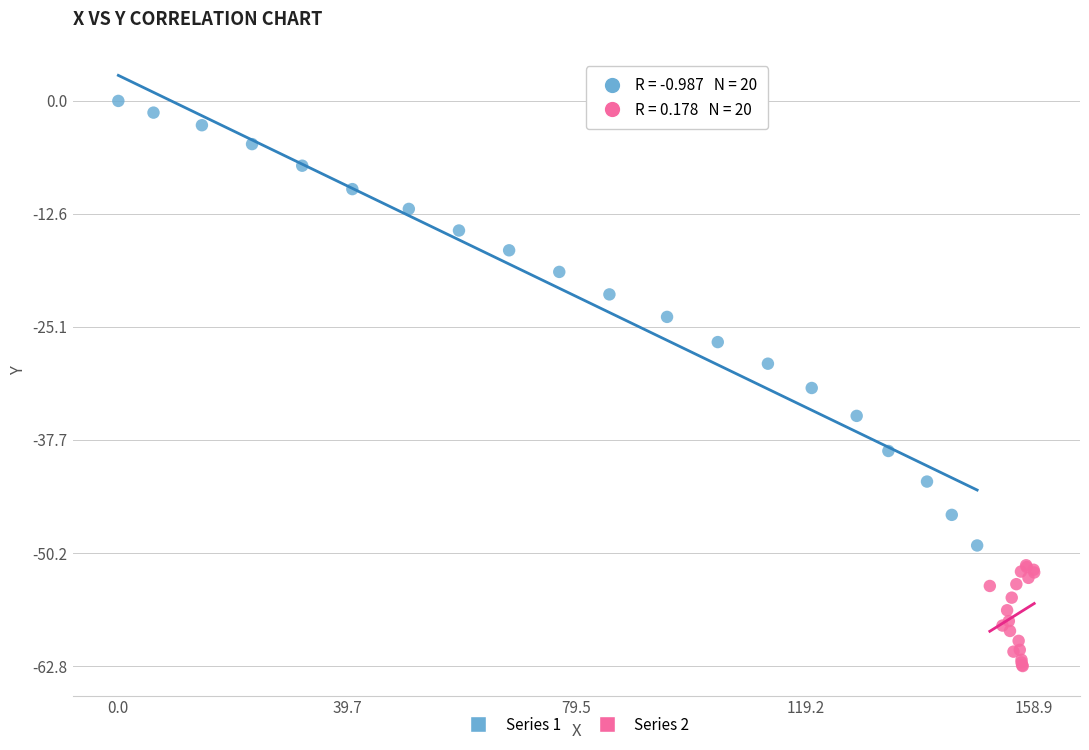

What are all the series names shown in the legend?

Series 1, Series 2